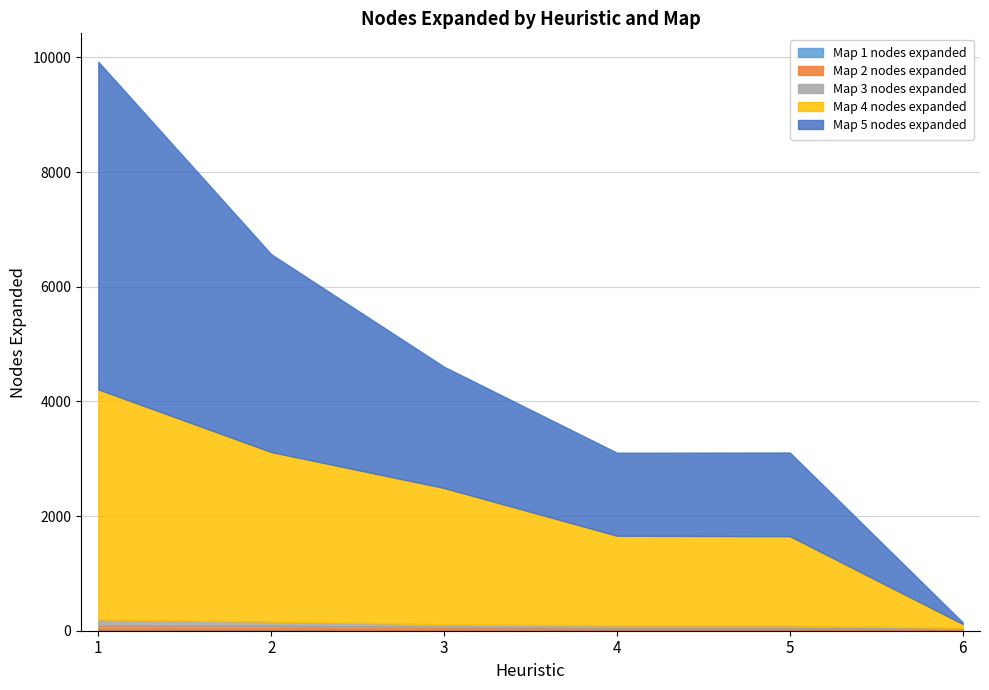

What are all the series names shown in the legend?

Map 1 nodes expanded, Map 2 nodes expanded, Map 3 nodes expanded, Map 4 nodes expanded, Map 5 nodes expanded